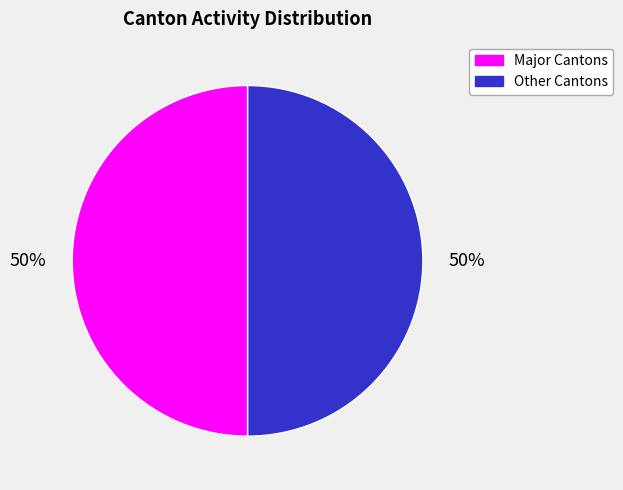

To the nearest percent, what is the average slice percentage?

50%